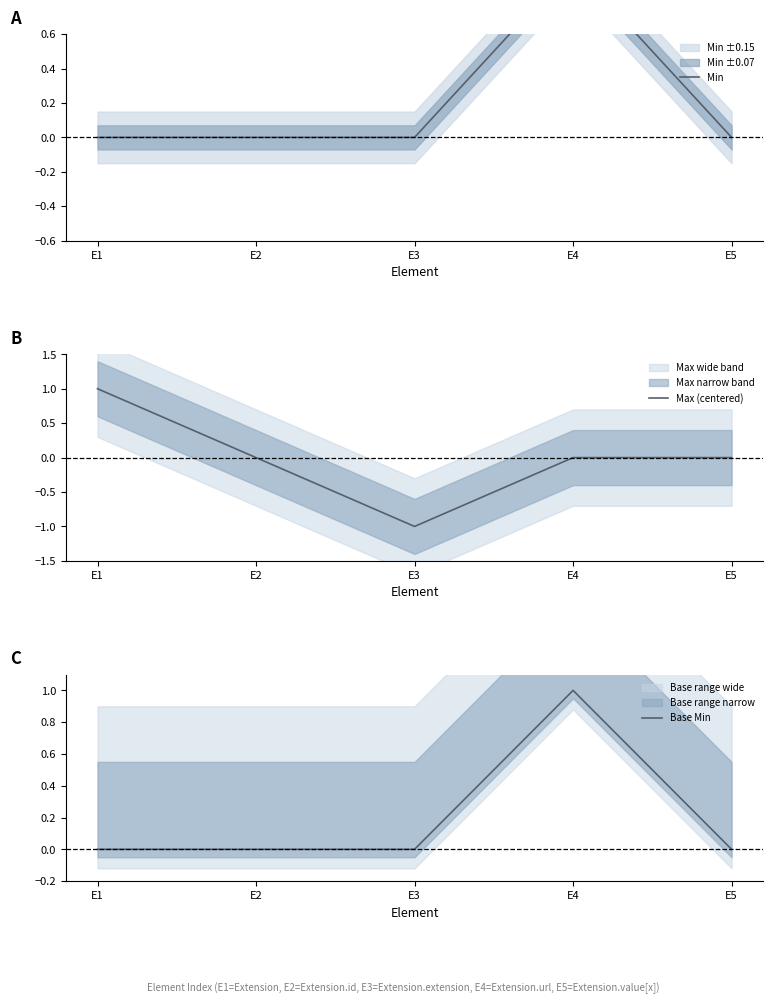

What is the sum of all Base Min values?

1